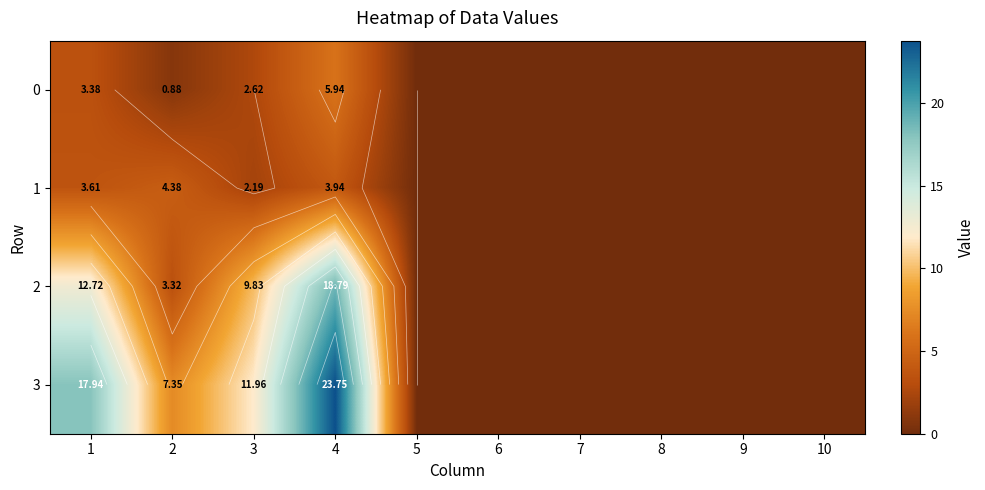

What is the difference between the second highest and minimum values in the 3 series?

17.9